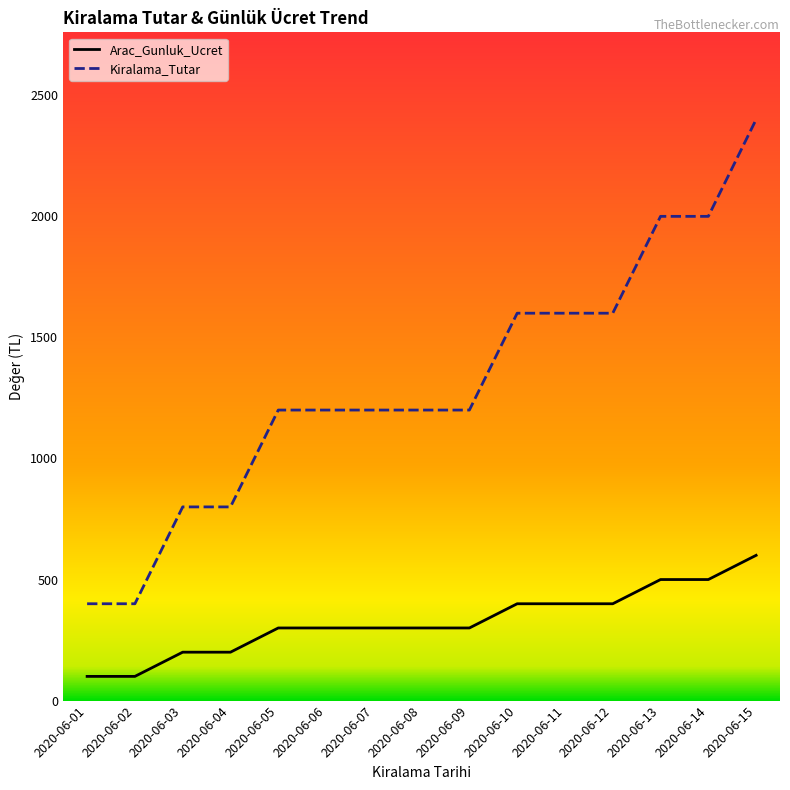

Rank the series by their average value, from lowest to highest.

Arac_Gunluk_Ucret, Kiralama_Tutar